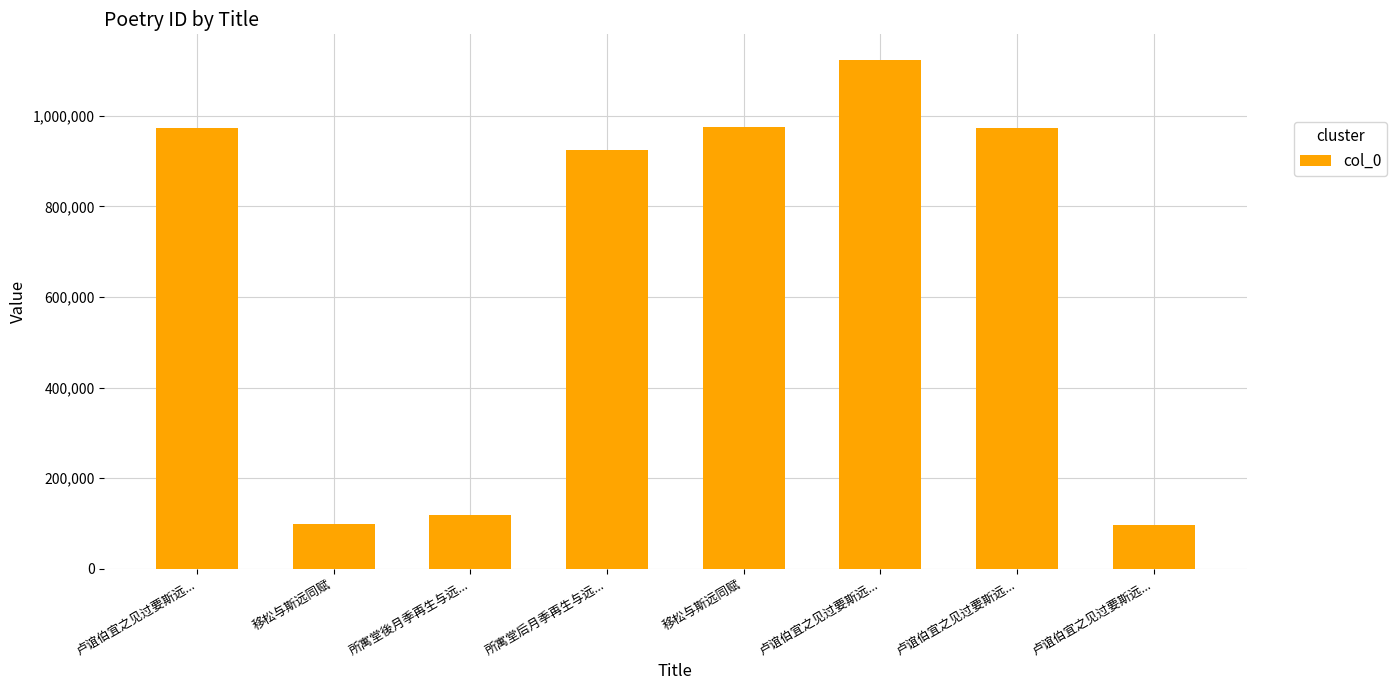

Are the bars grouped side by side (vs. stacked)?

No